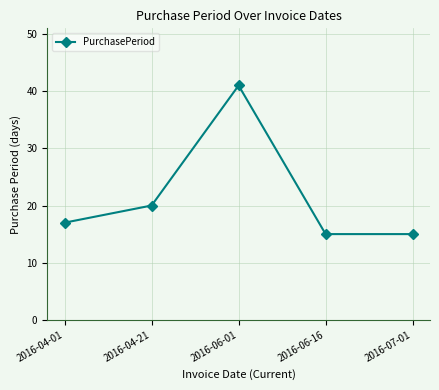

What is the difference between the values at 2016-06-01 and 2016-06-16?

26